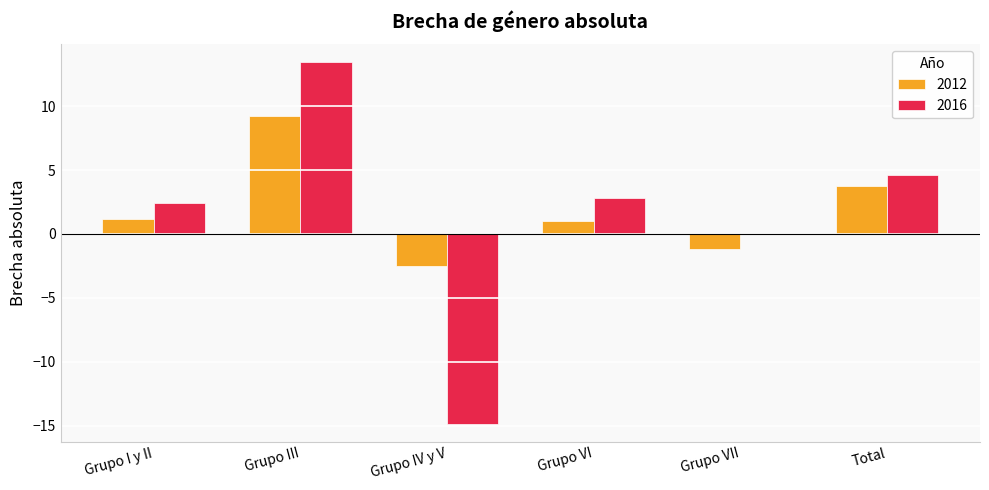

What is the maximum value for 2012?

9.2